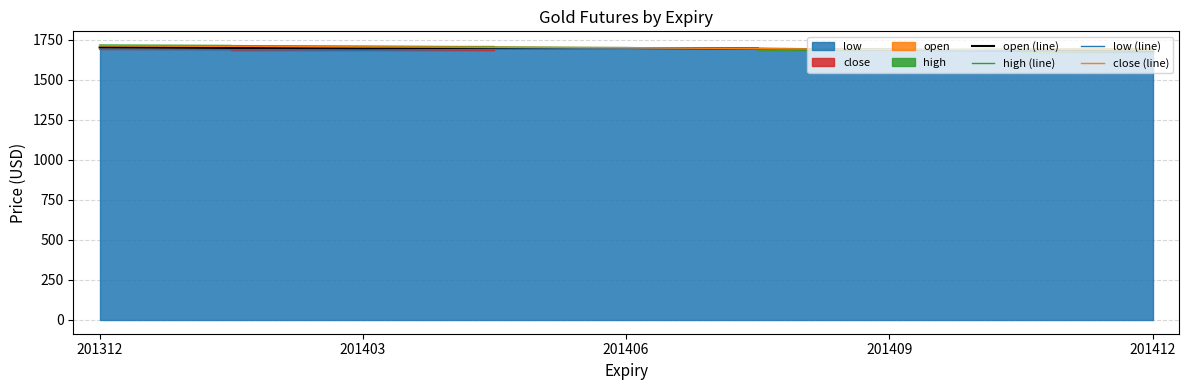

At which label does low (line) first exceed 1689?

201312